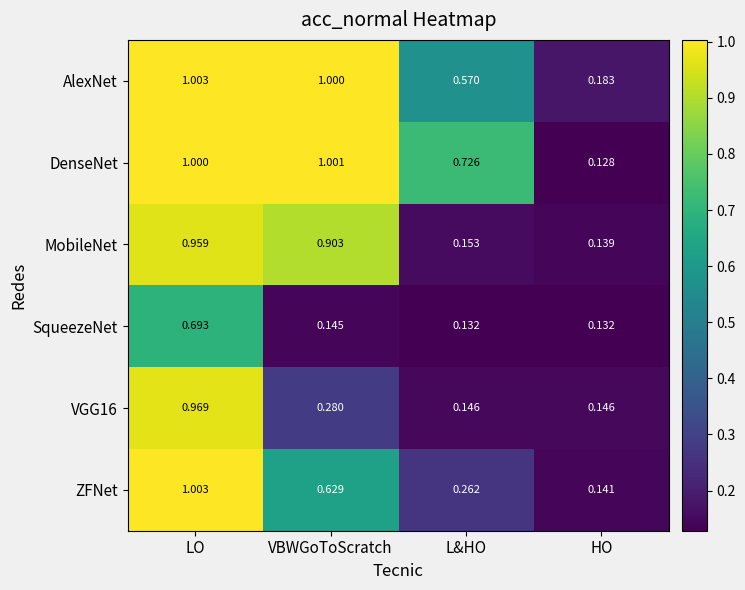

At which category does the chart reach its minimum across all series?

HO